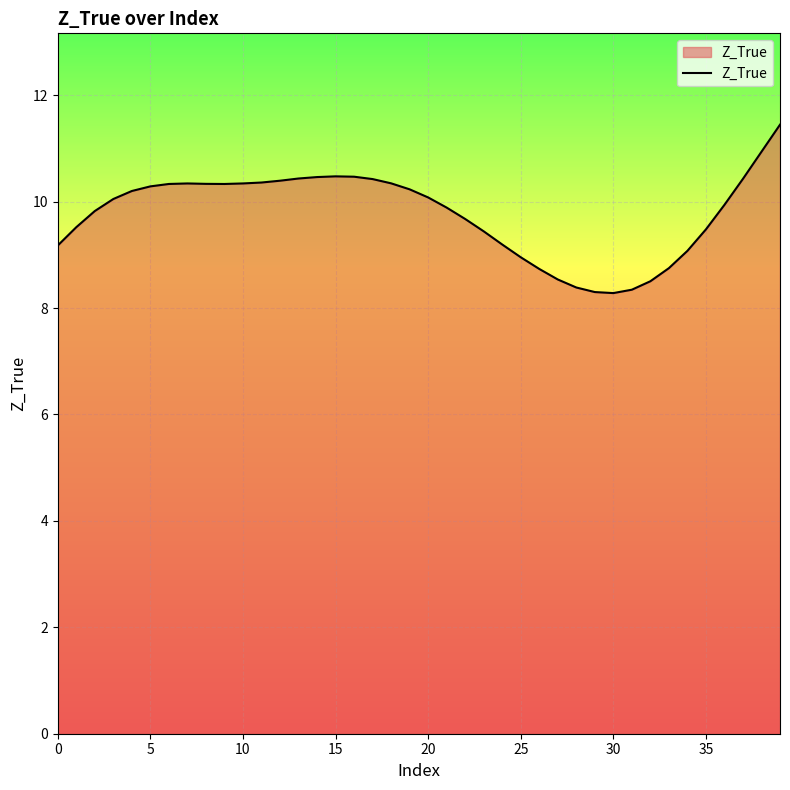

What is the smallest value displayed?

8.3